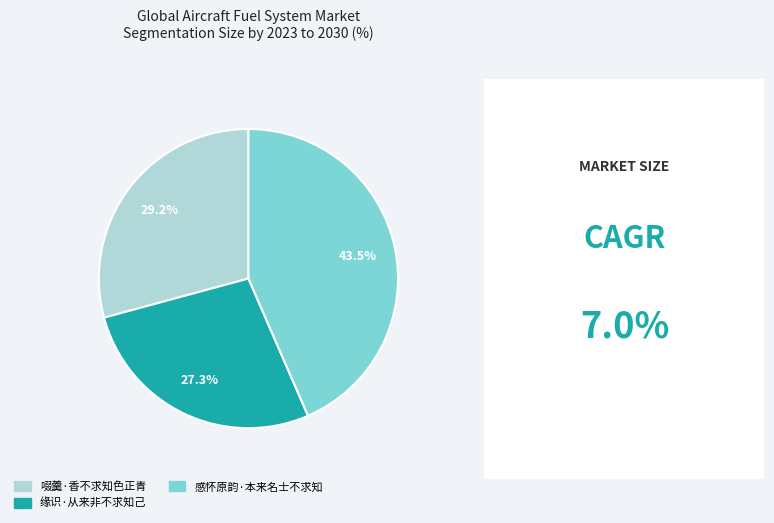

What is the ratio of the value at 感怀原韵·本来名士不求知 to the value at 缘识·从来非不求知己?

1.6